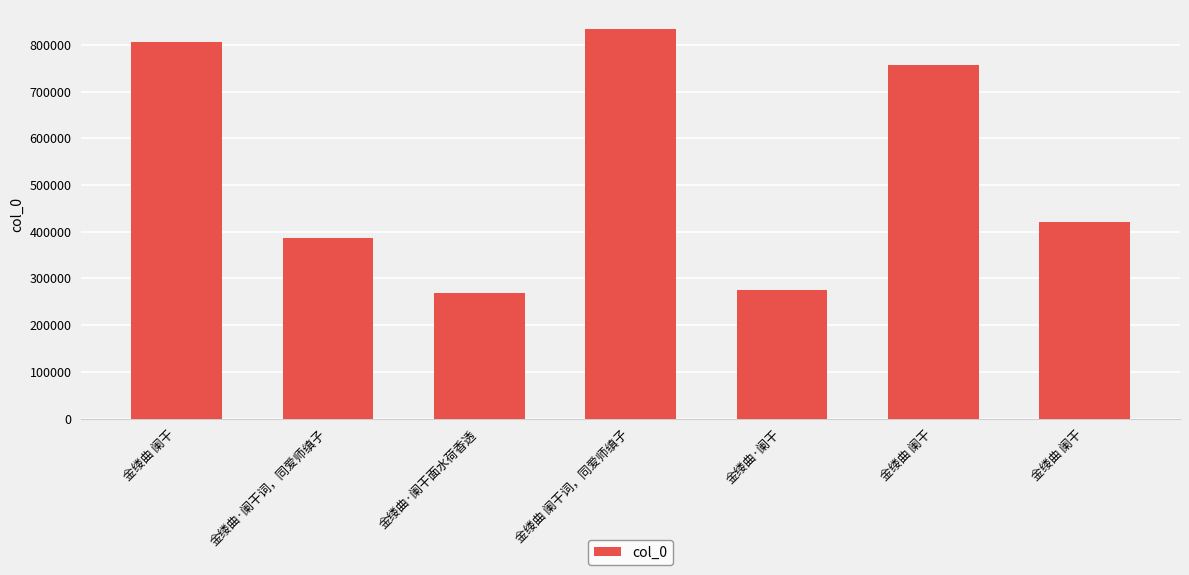

What is the label of the 5th bar from the left?

金缕曲·阑干